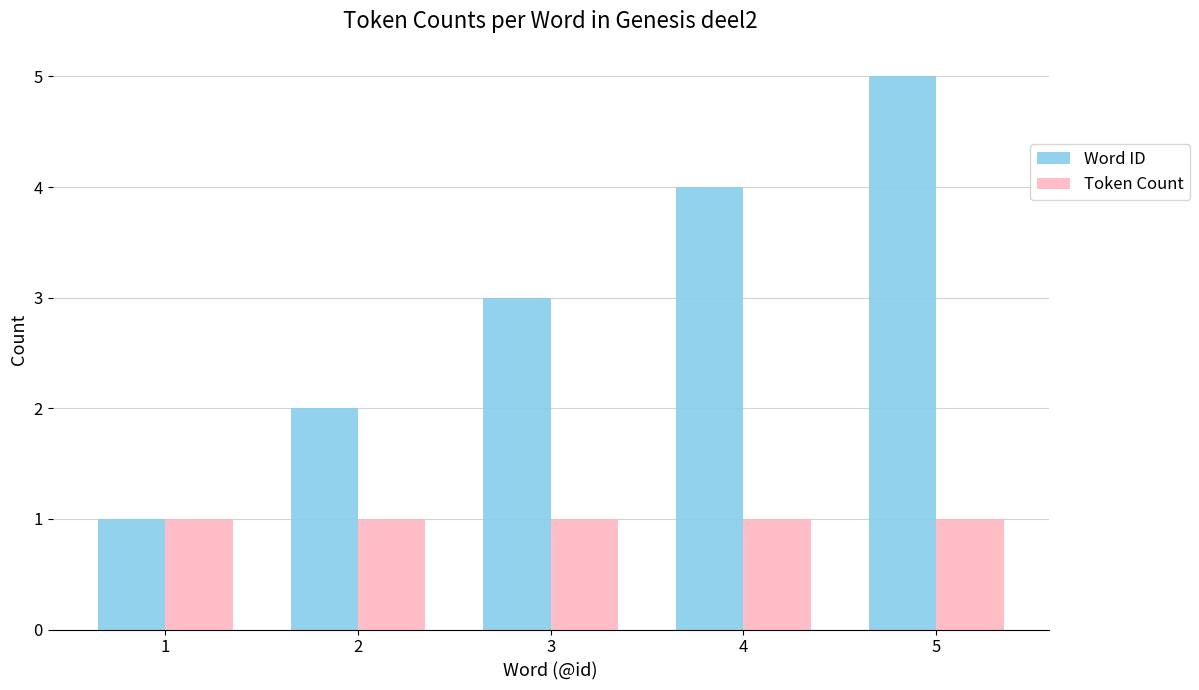

What is the approximate value of Word ID at 5?

5